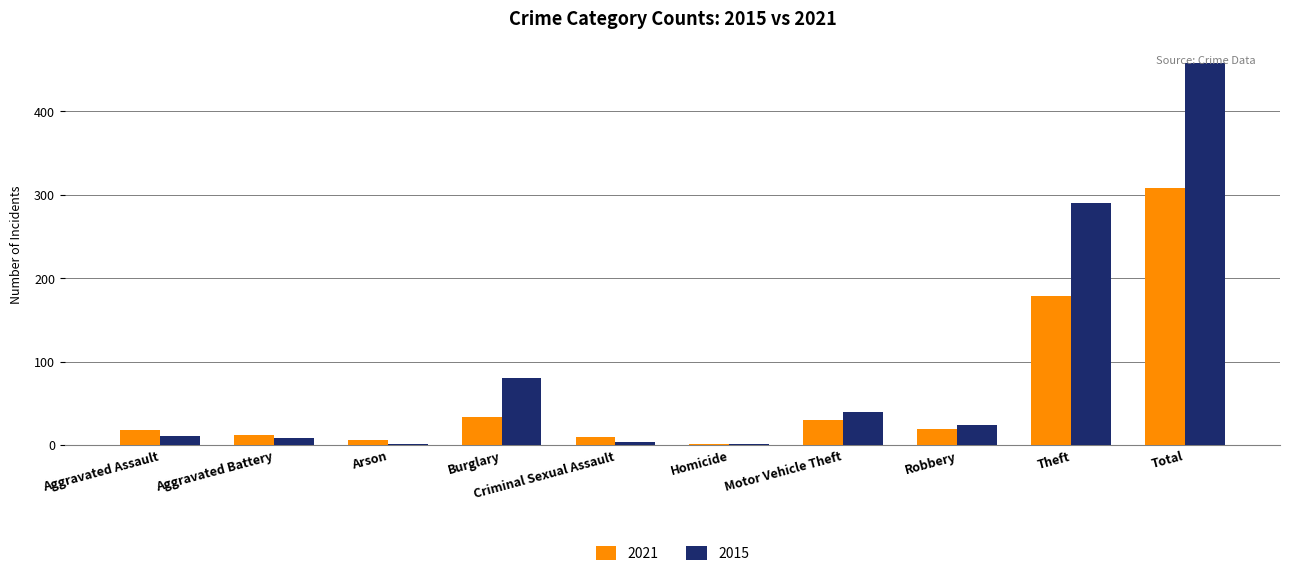

What is the total value across all series at Theft?

469